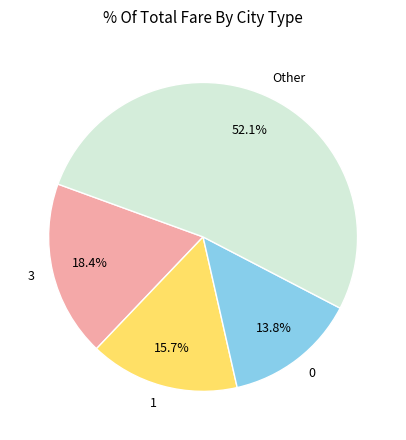

To the nearest percent, what is the average slice percentage?

25%